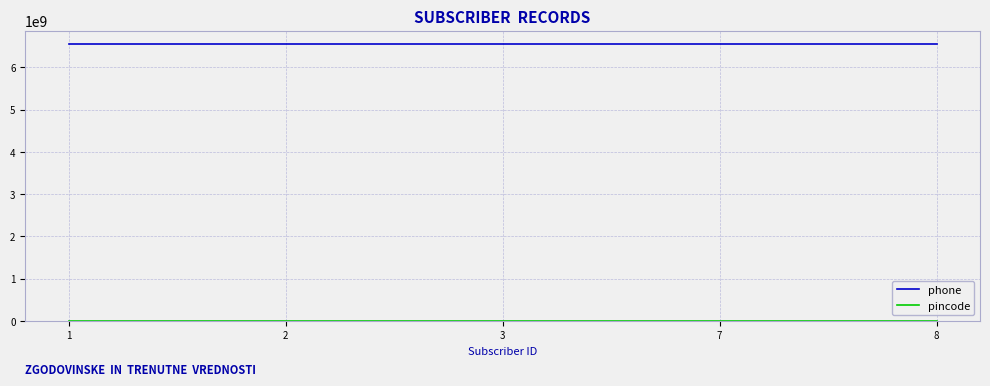

What is the maximum value for phone?

6546546548